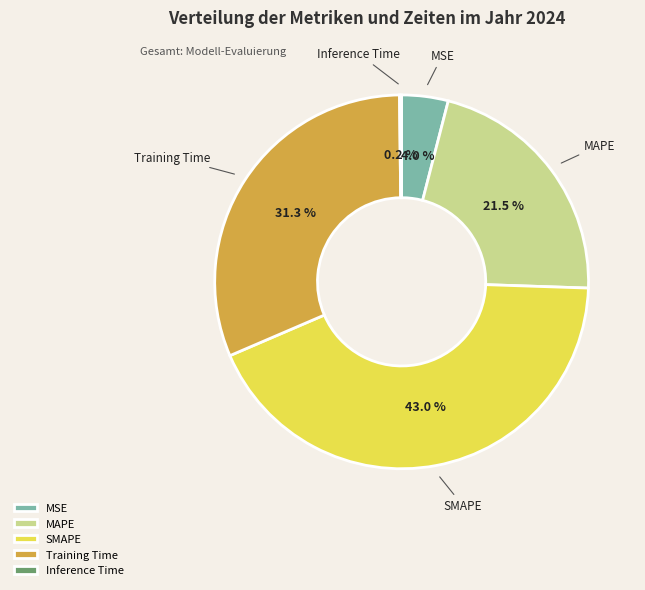

Does MAPE account for over 50% of the chart?

No